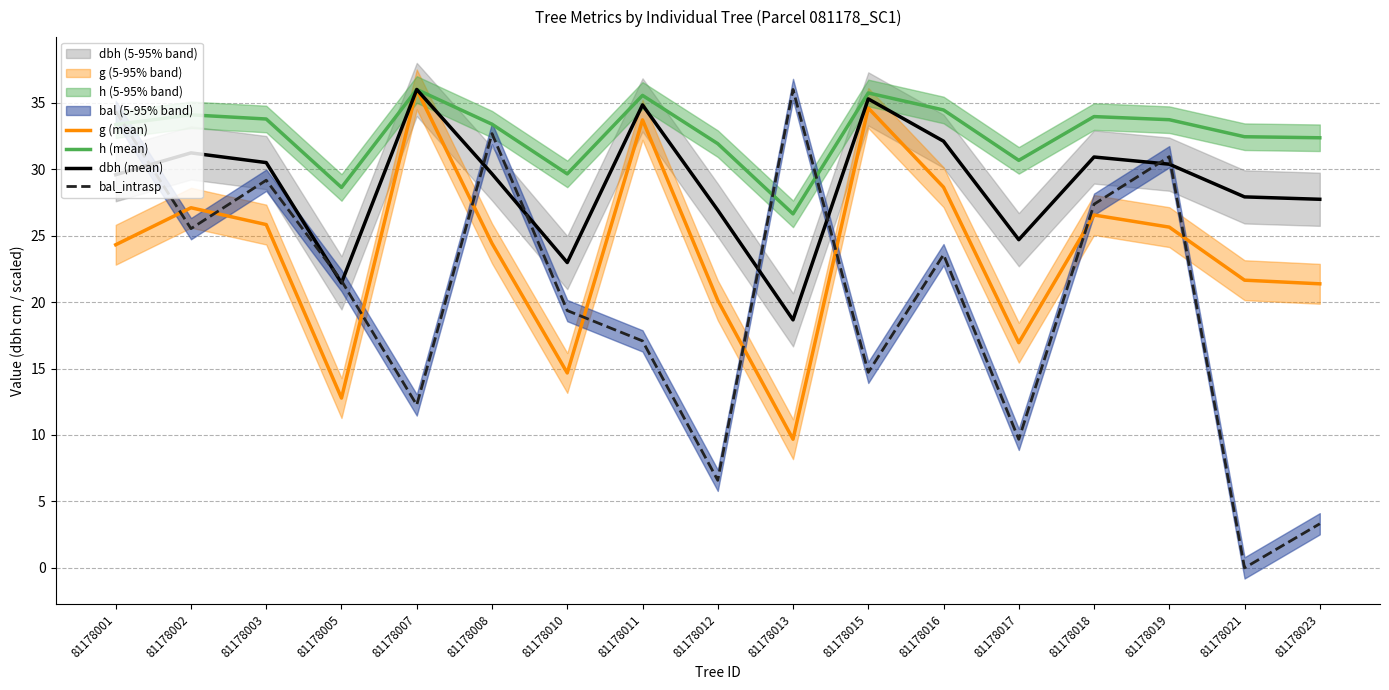

At which category does dbh (mean) reach its first local peak?

81178002